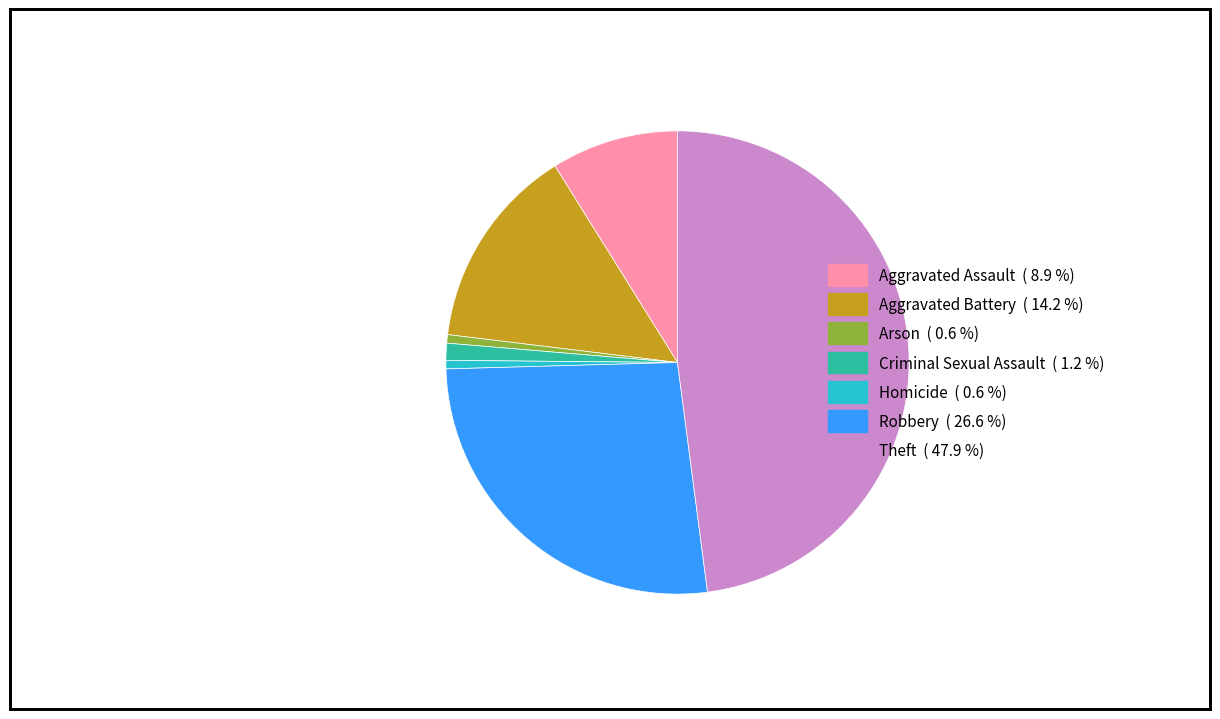

Combined, do Criminal Sexual Assault and Robbery account for over 50%?

No